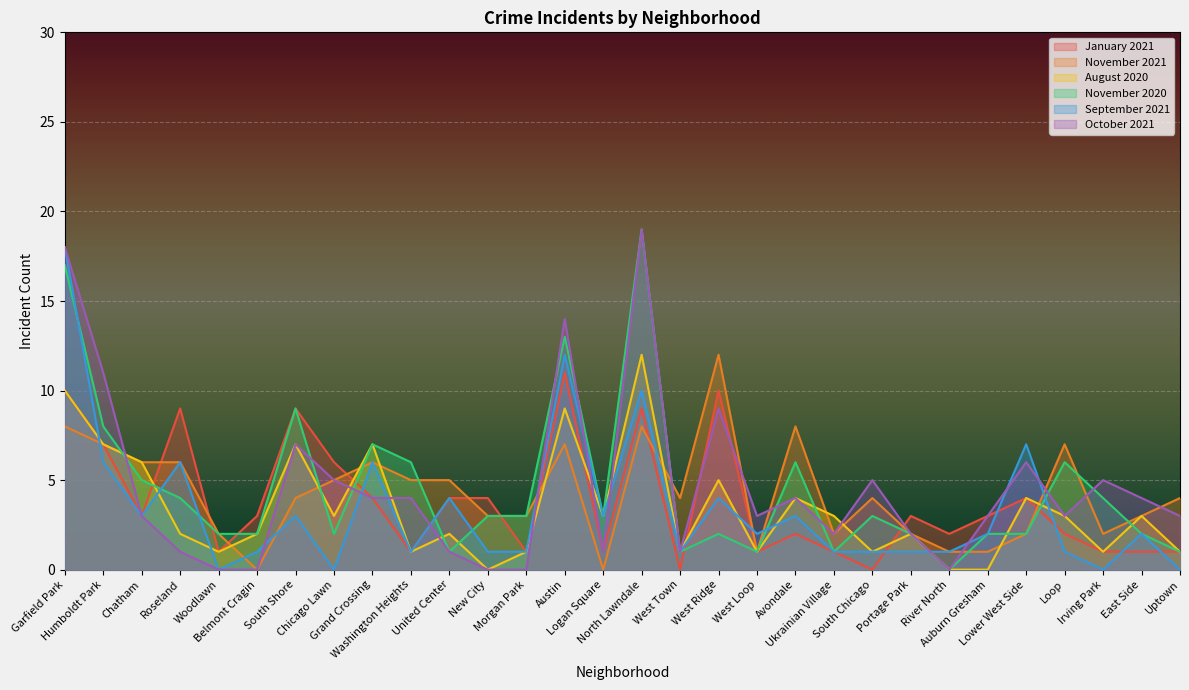

Where is the first local maximum for January 2021?

Roseland